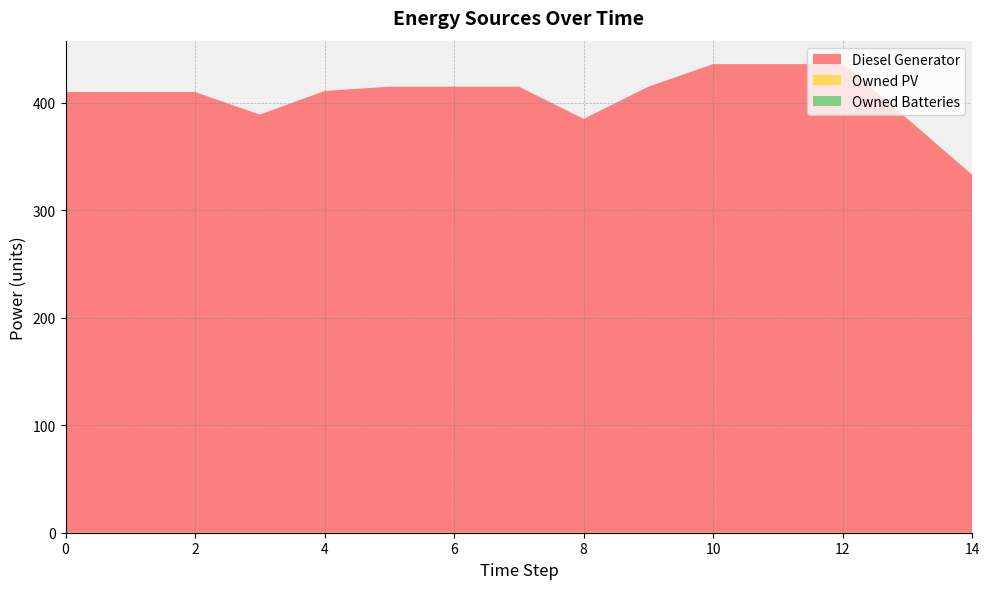

Reading left to right, transcribe all the data shown in this chart.

Diesel Generator: 0=410	1=410	2=410	3=389	4=411	5=415	6=415	7=415	8=385	9=415	10=436	11=436	12=436	13=385	14=333
Owned PV: 0=0	1=0	2=0	3=0	4=0	5=0	6=0	7=0	8=0	9=0	10=0	11=0	12=0	13=0	14=0
Owned Batteries: 0=0	1=0	2=0	3=0	4=0	5=0	6=0	7=0	8=0	9=0	10=0	11=0	12=0	13=0	14=0